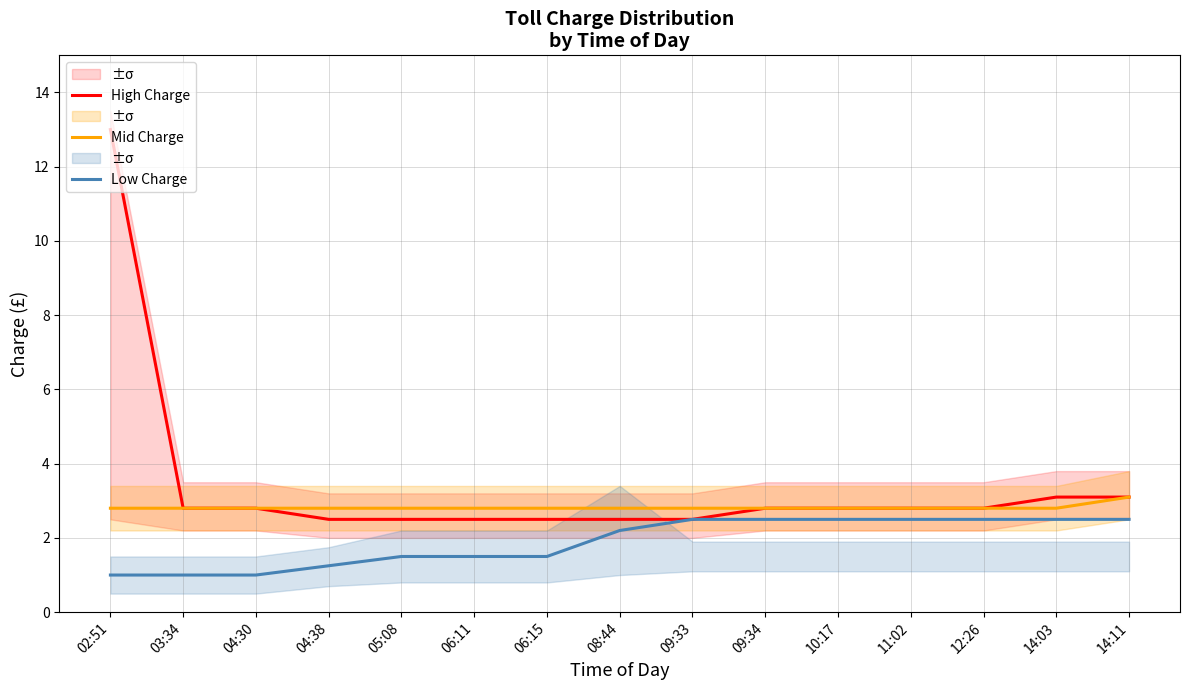

True or false: Low Charge and Mid Charge cross at least once.

False